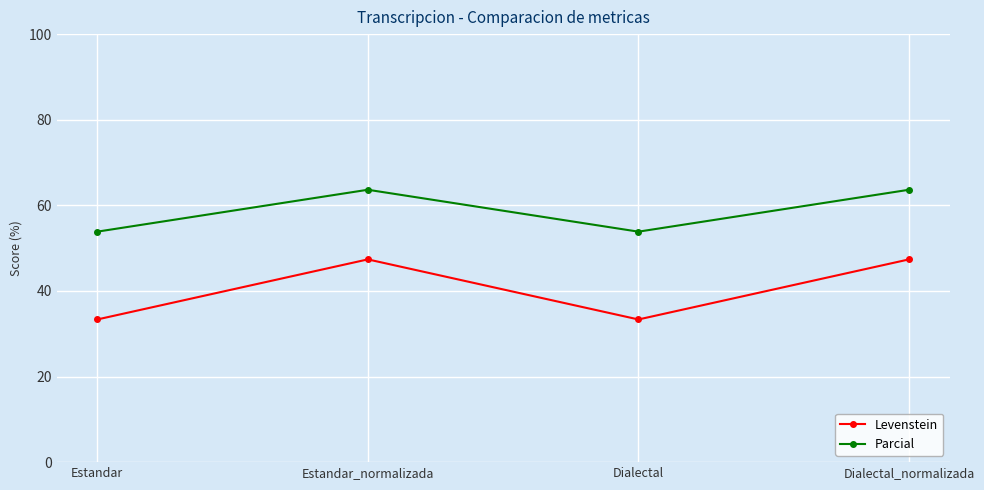

Reading left to right, transcribe all the data shown in this chart.

Levenstein: Estandar=33.3	Estandar_normalizada=47.4	Dialectal=33.3	Dialectal_normalizada=47.4
Parcial: Estandar=53.8	Estandar_normalizada=63.6	Dialectal=53.8	Dialectal_normalizada=63.6